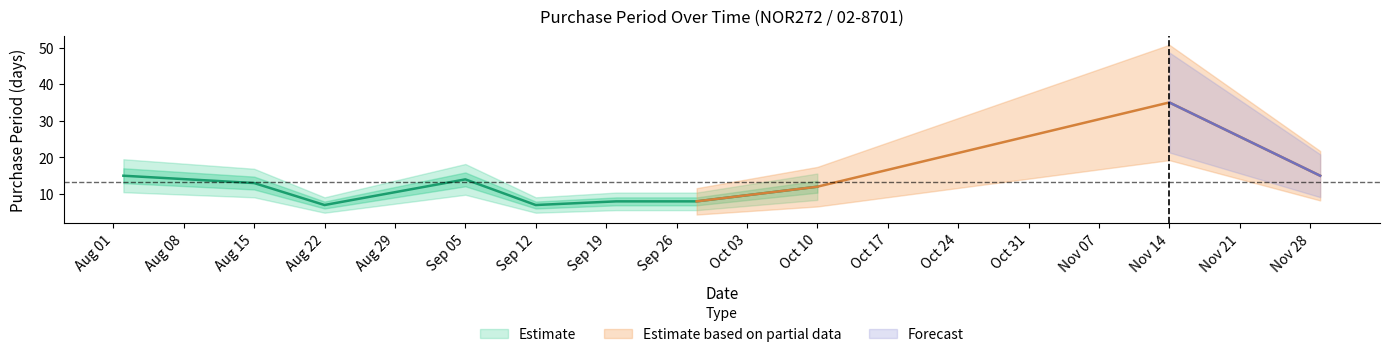

The chart shows a value of 5 at 2017-09-28. True or false?

False